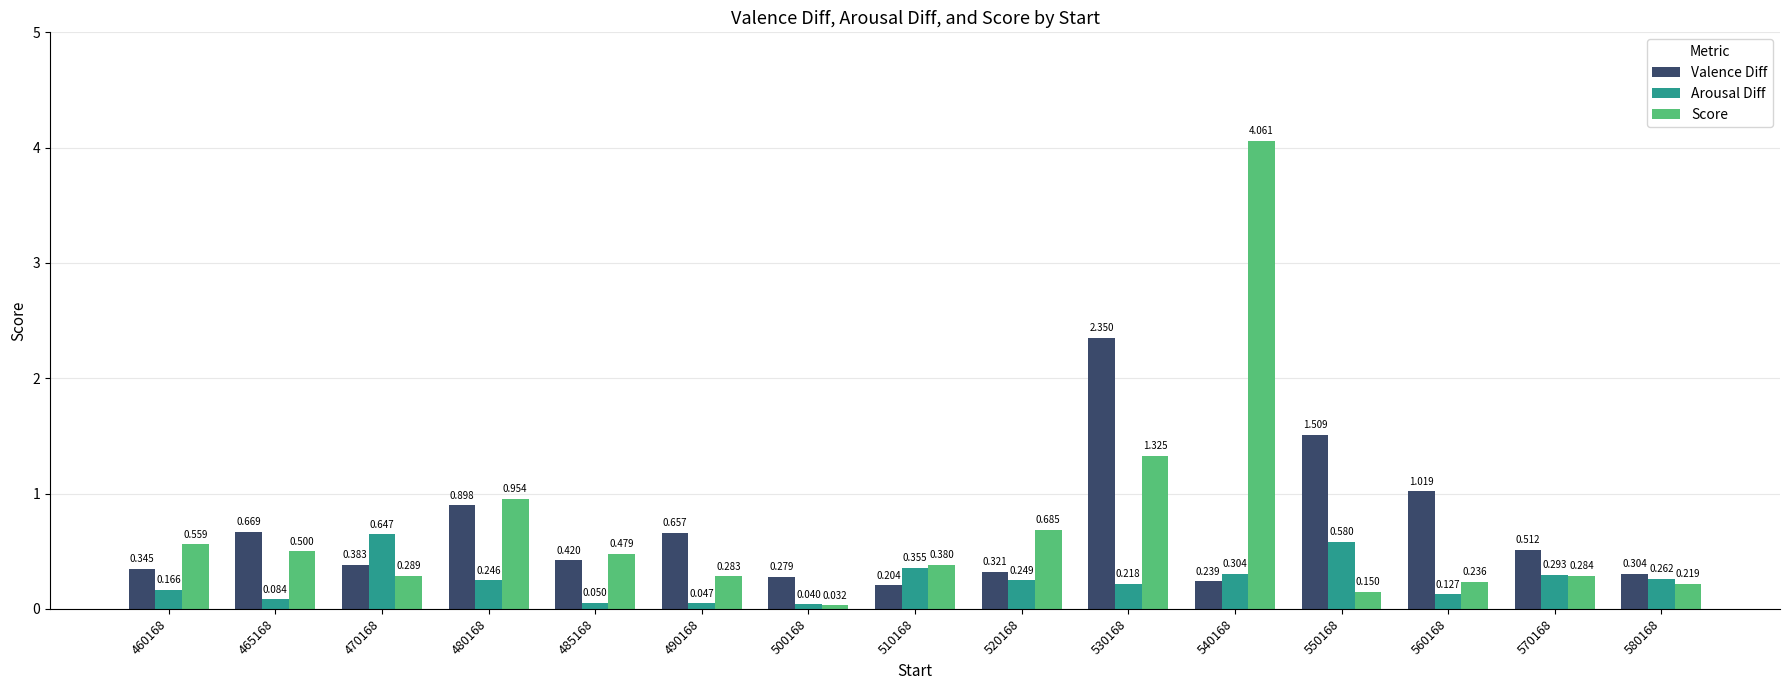

Rank the series by their maximum value, from highest to lowest.

Score, Valence Diff, Arousal Diff